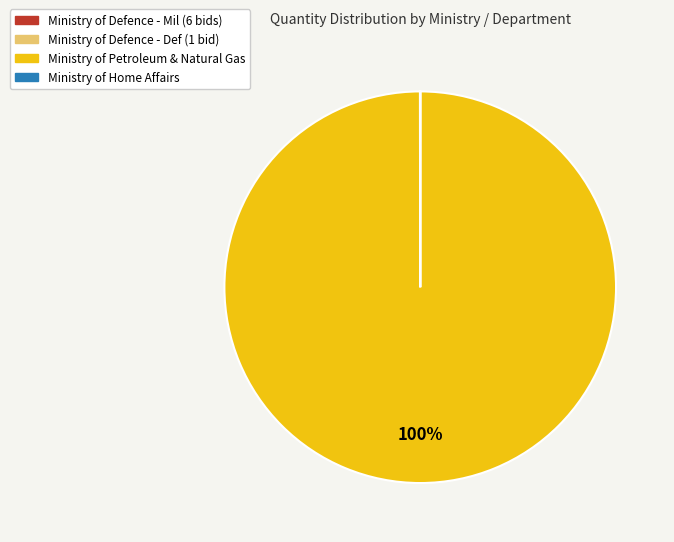

Is there a majority slice in this chart?

Yes